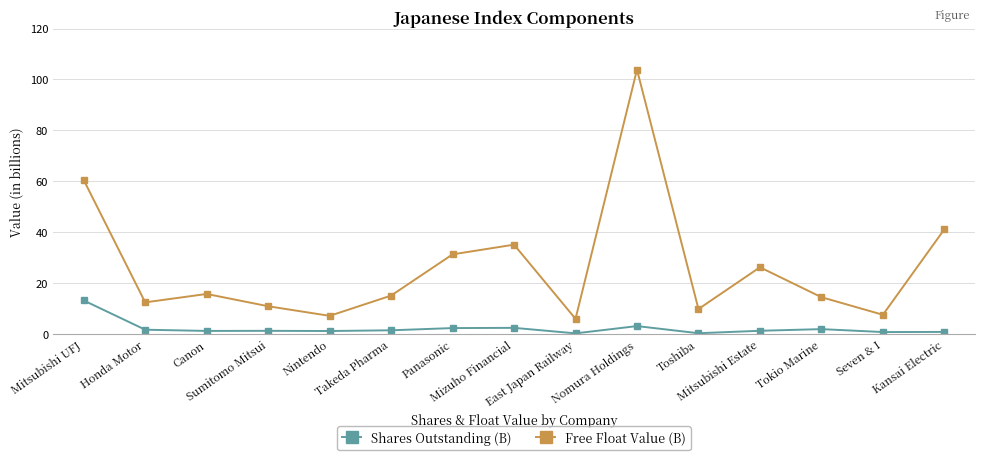

What is the smallest value displayed?

0.4